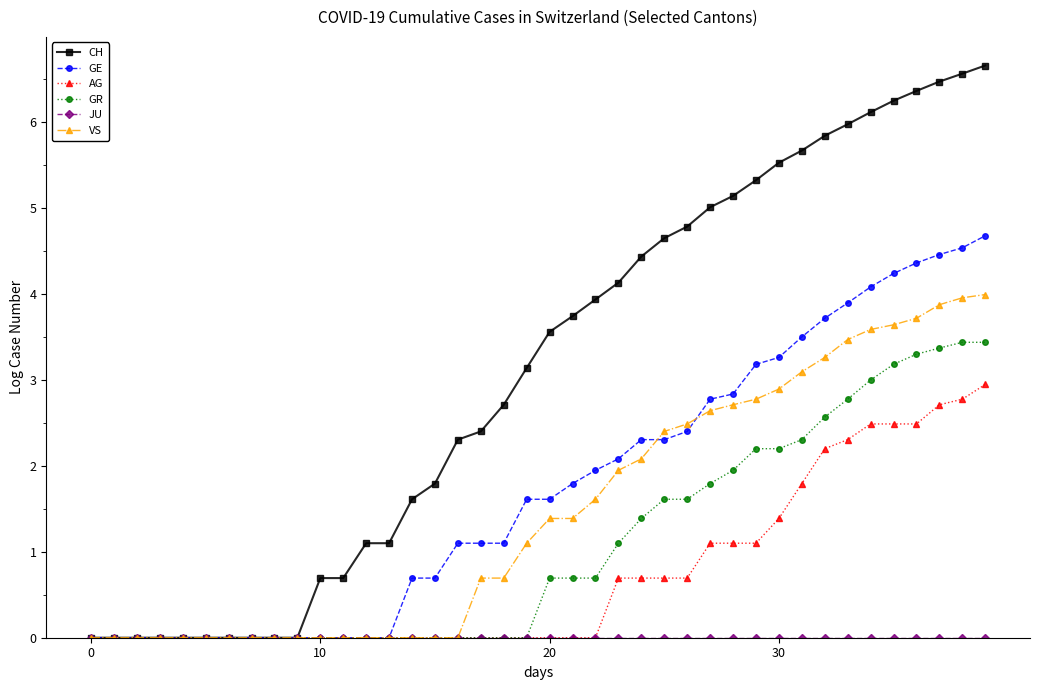

At how many categories does at least one series exceed 1?

28